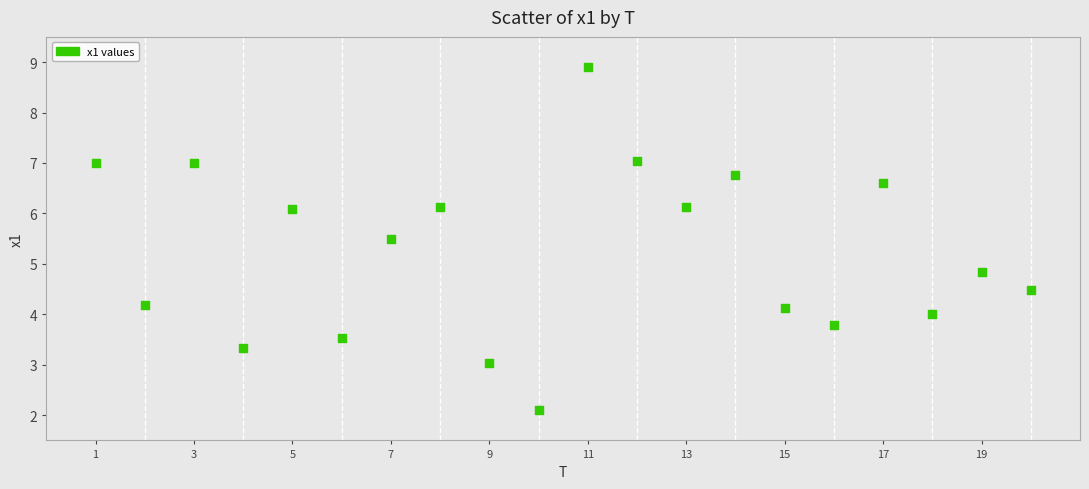

What Y value in the scatter plot is closest to 5?

4.8